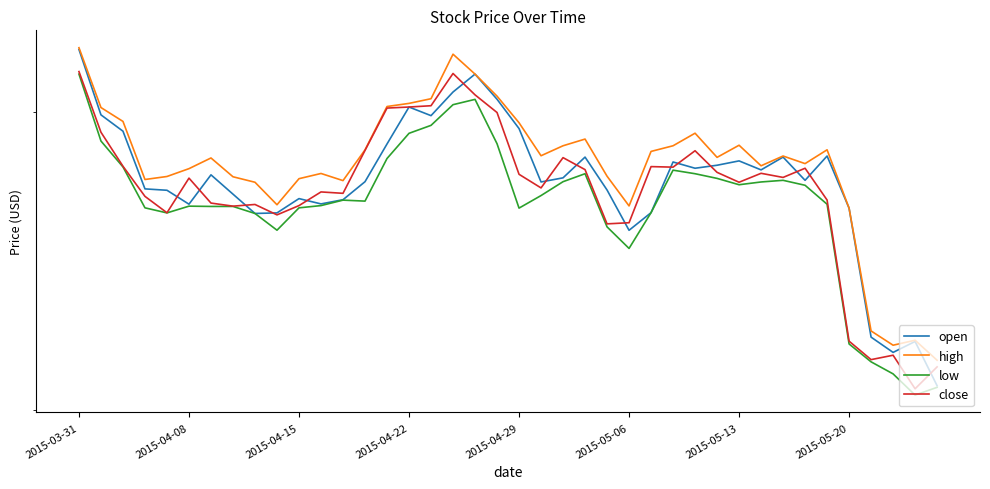

What is the value of the open point at the 36th from the left?

46.5